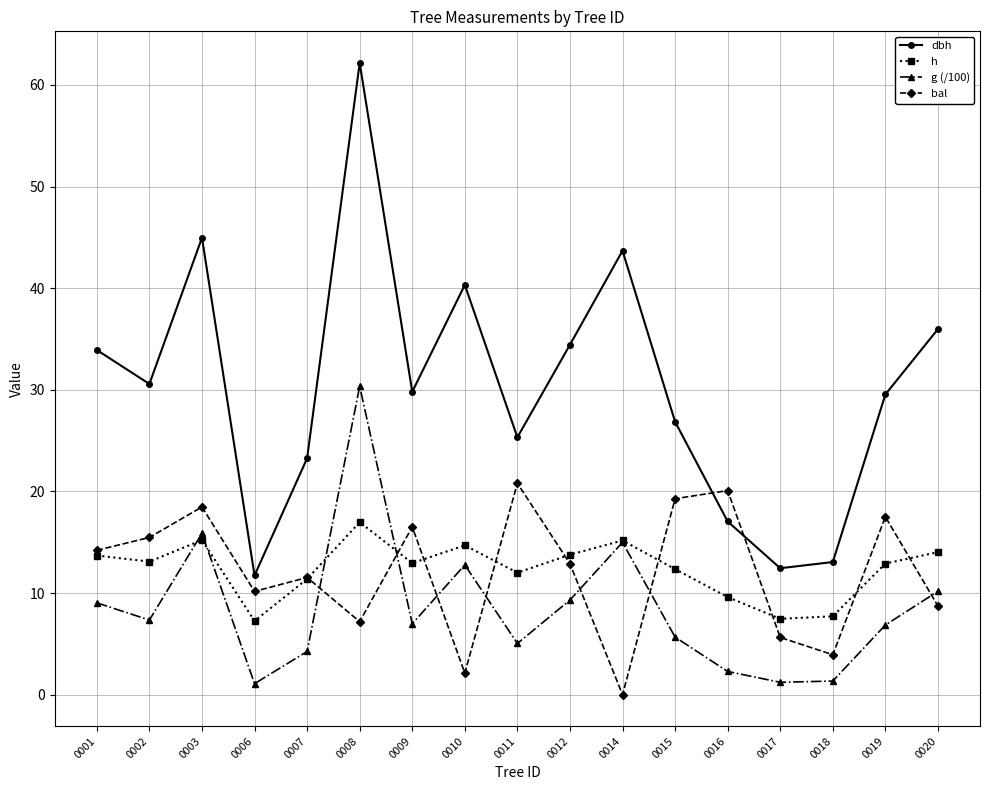

At which category does h reach its first local peak?

0003